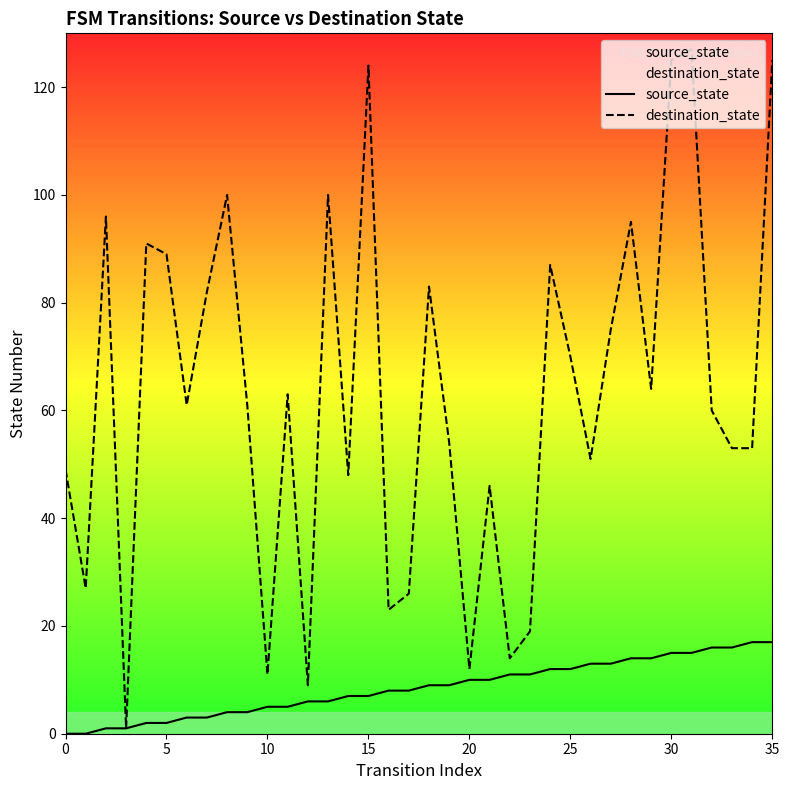

What is the maximum value shown in the chart?

127